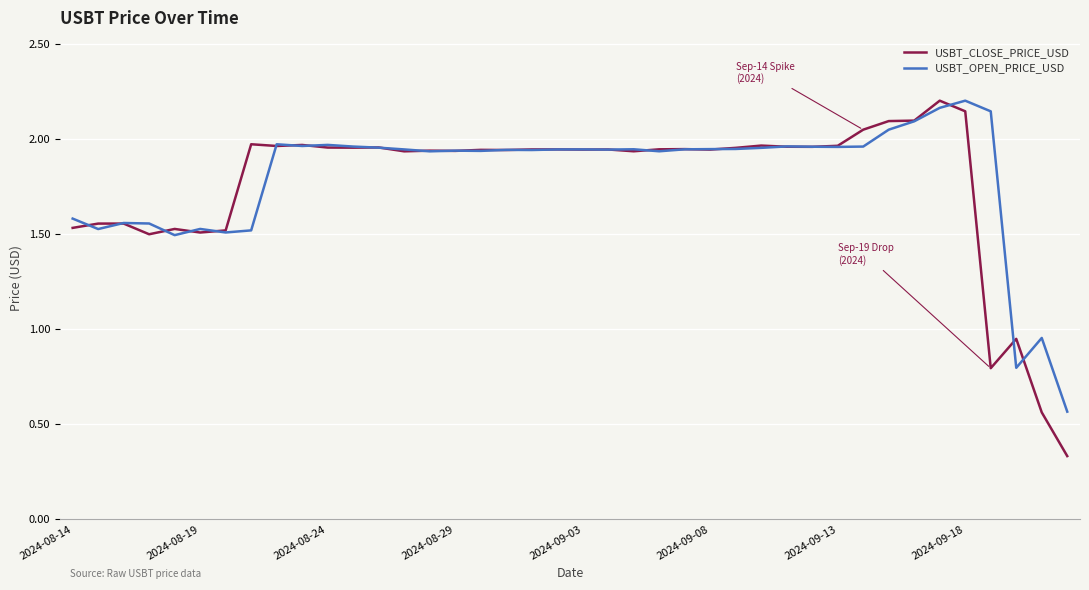

How many interior local peaks does the USBT_CLOSE_PRICE_USD series have?

13